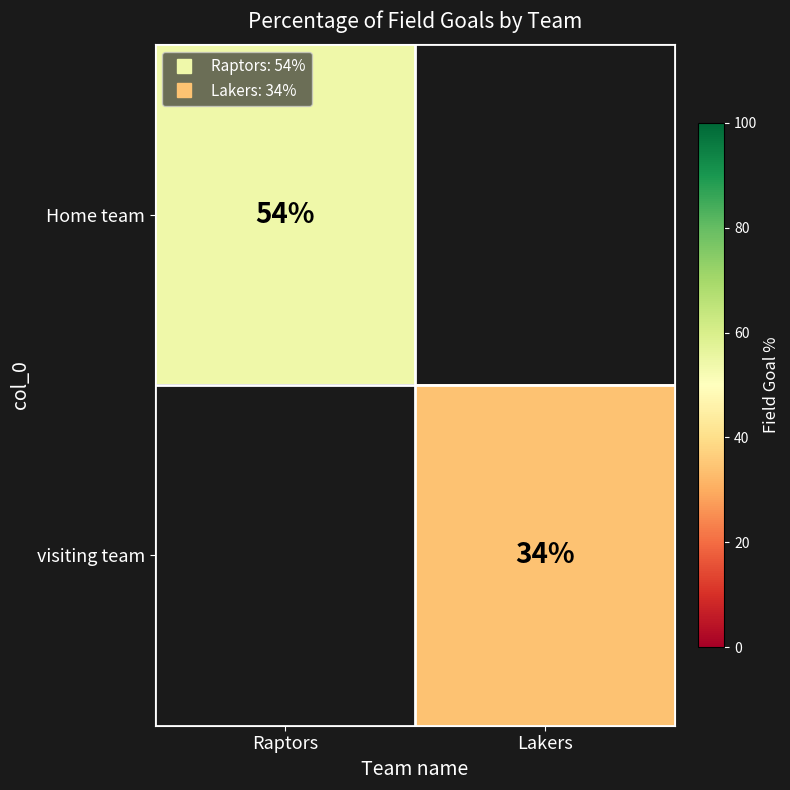

What is the sum of all visiting team values?

34